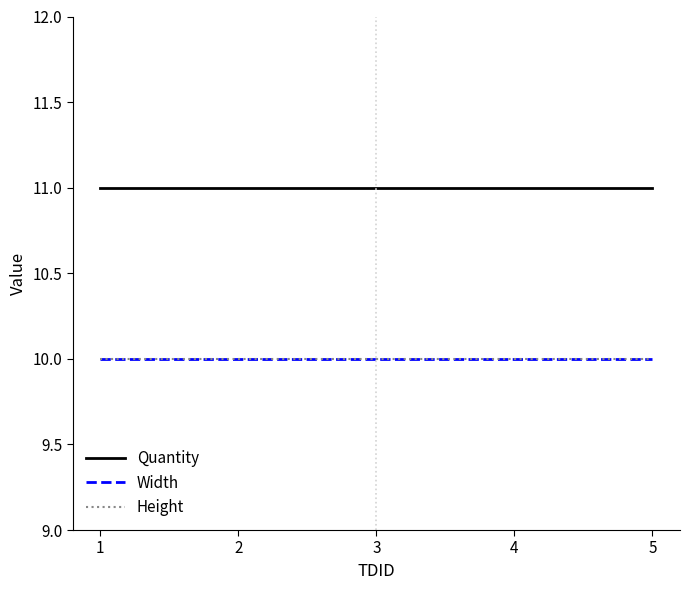

What is the maximum value for Height?

10